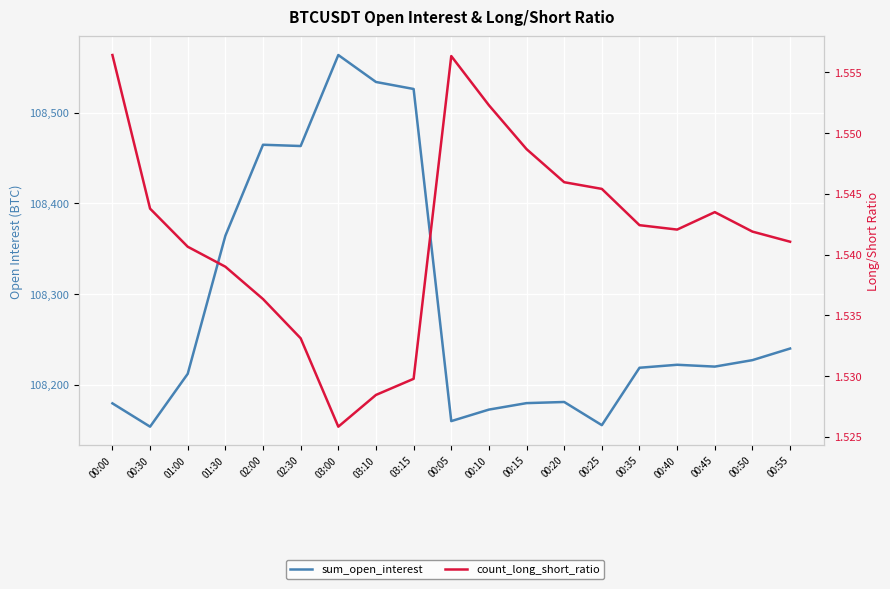

Rank the series by their average value, from lowest to highest.

count_long_short_ratio, sum_open_interest